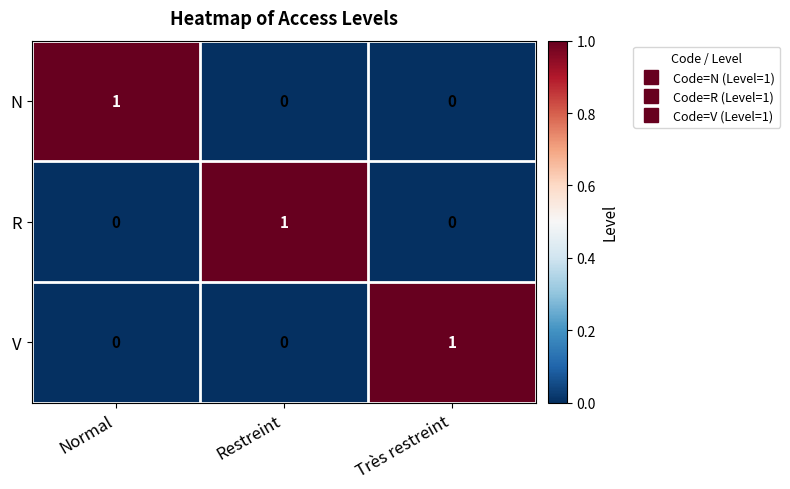

How many V values are between 0 and 1?

3